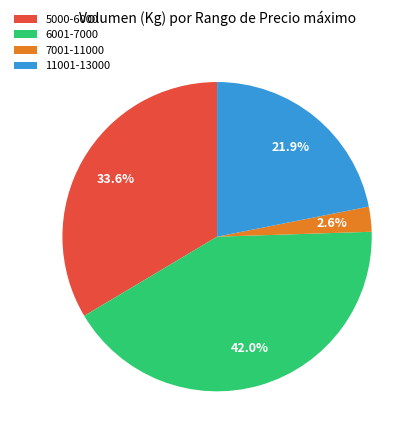

Rank the categories by value from highest to lowest.

6001-7000, 5000-6000, 11001-13000, 7001-11000